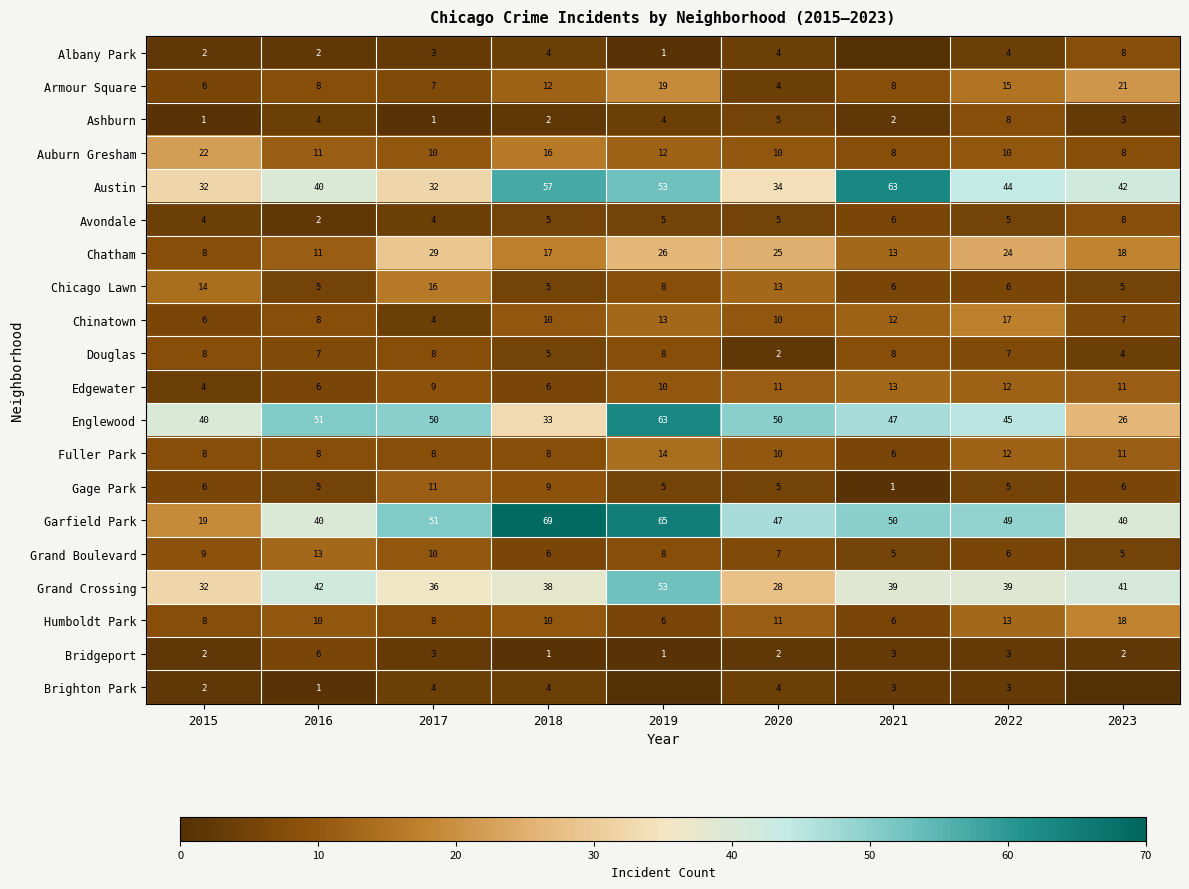

The Bridgeport series shows 5 at 2022. True or false?

False